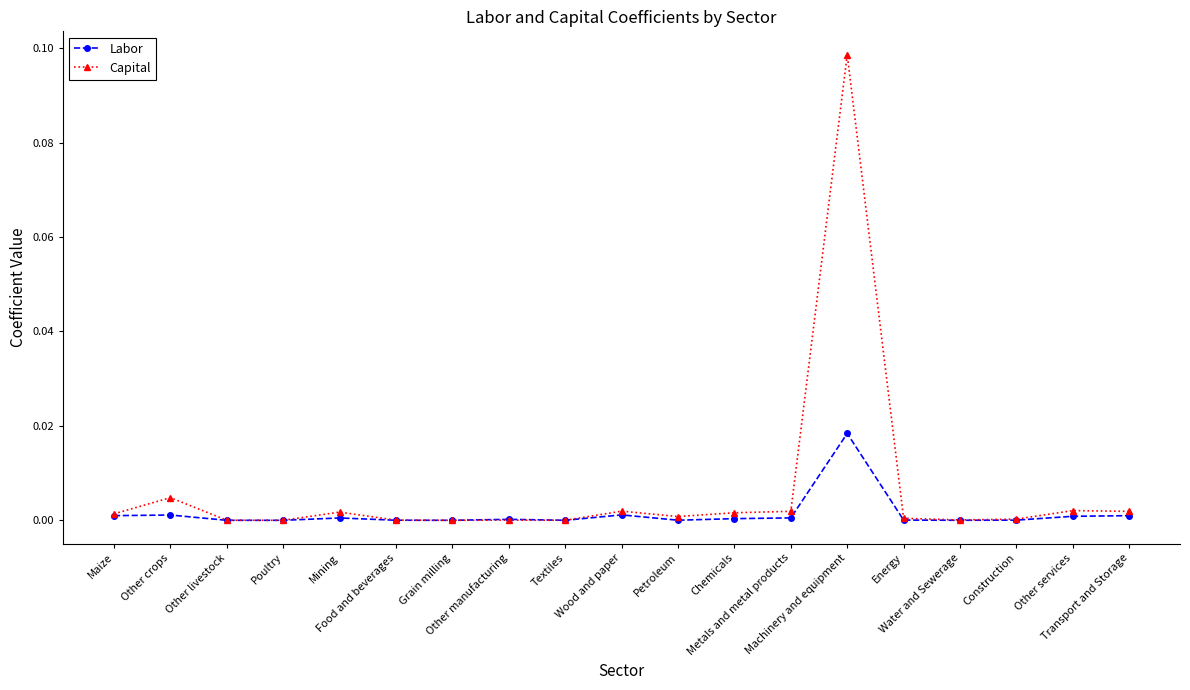

What are all the series names shown in the legend?

Labor, Capital